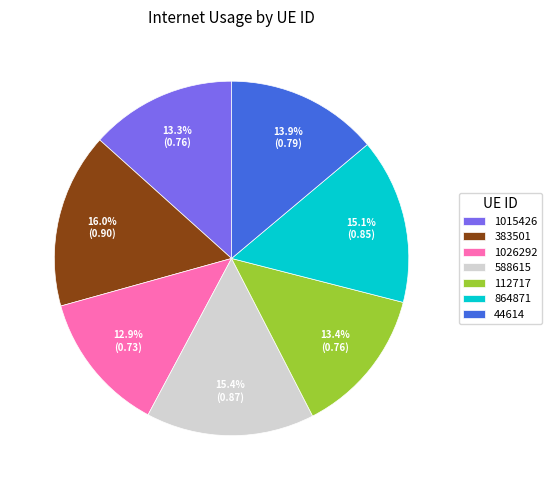

Does any single category account for the majority?

No